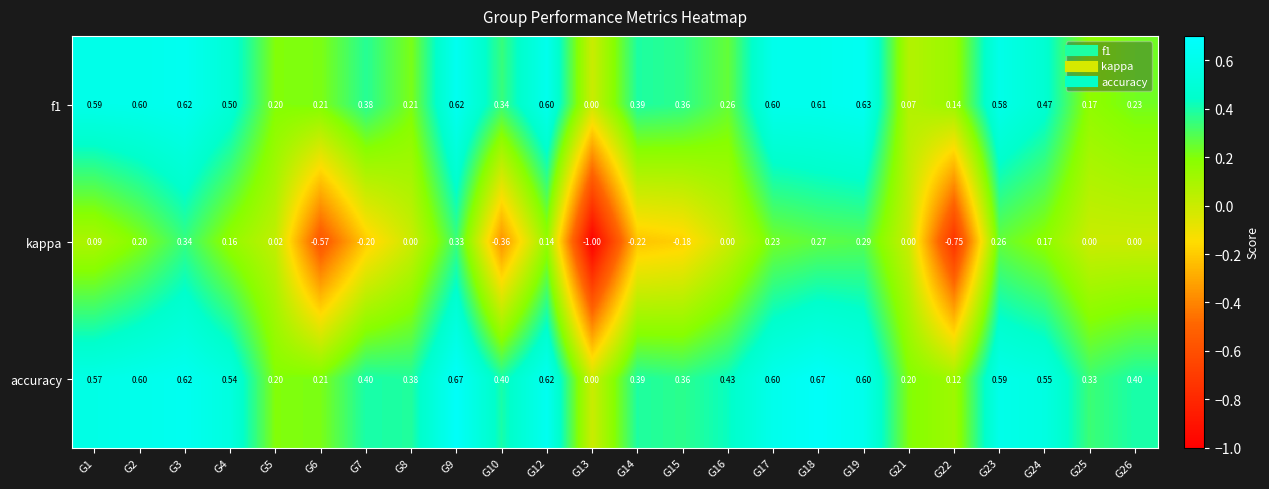

Which series has the largest total across all categories?

accuracy